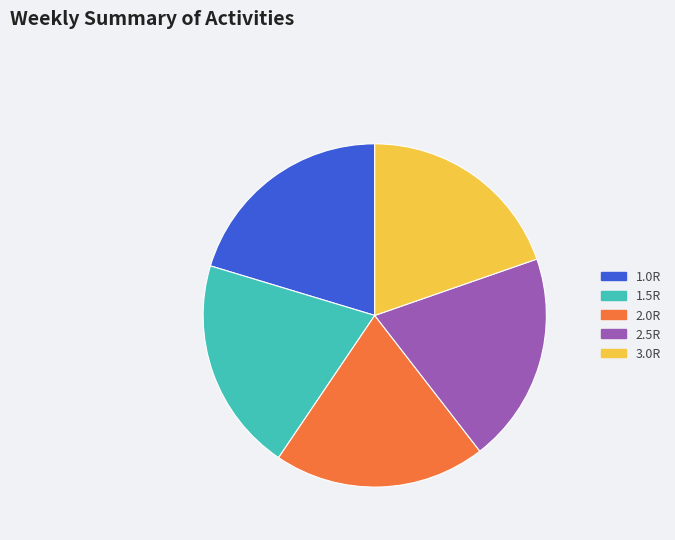

Approximately how many times larger is the value at 2.5R compared to 2.0R?

1.0